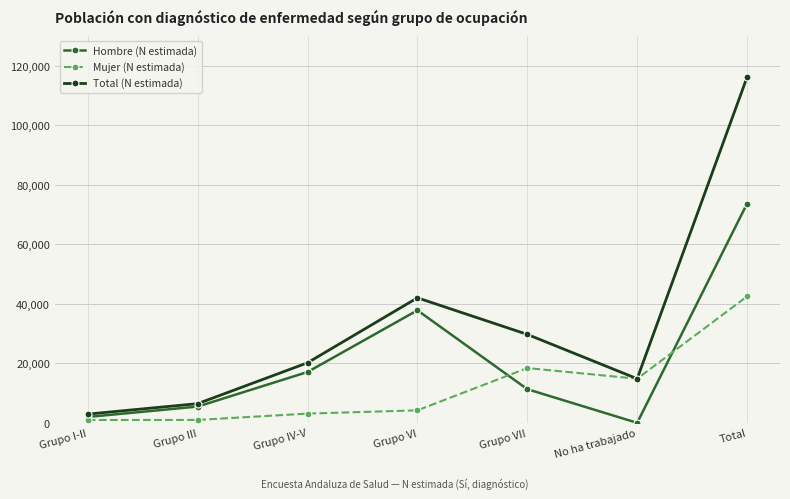

True or false: Total (N estimada) has more than 2 interior local peaks.

False